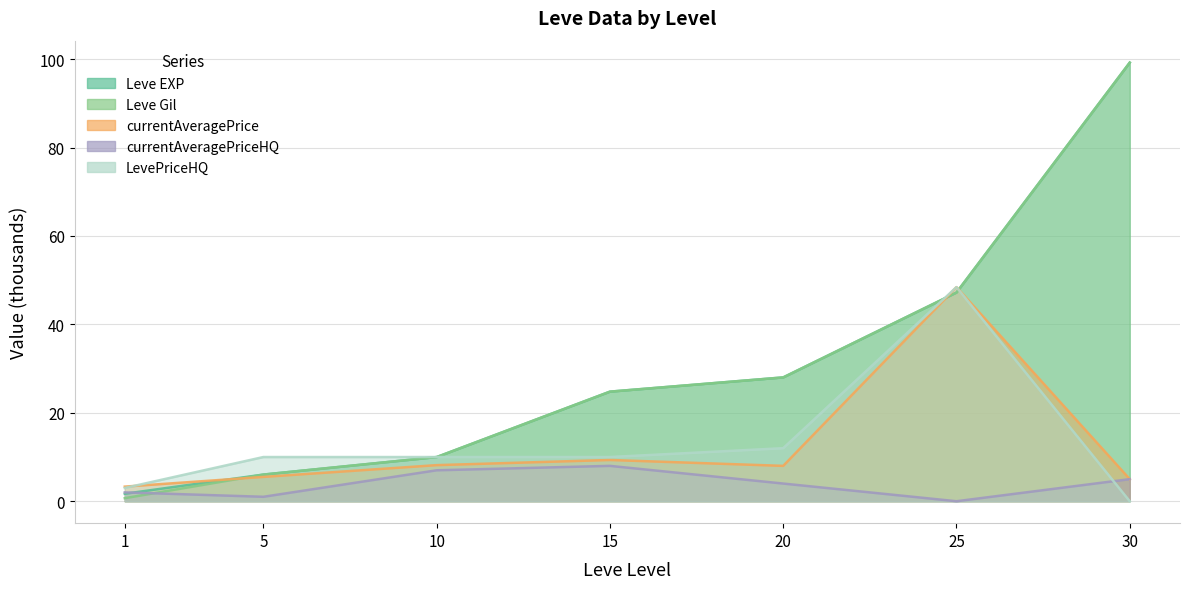

What is the minimum value for Leve Gil?

0.7